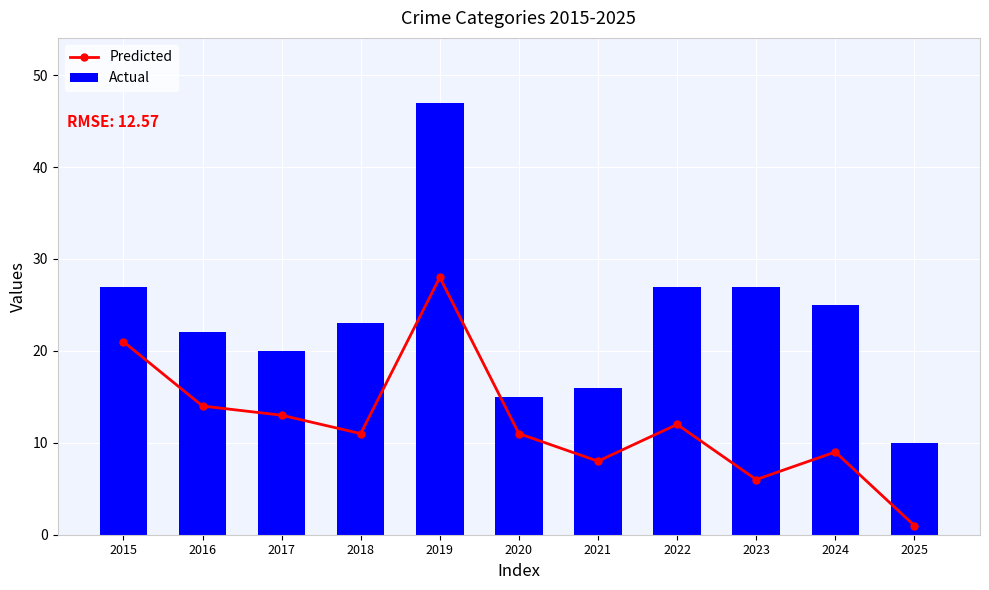

At 2022, list the series in order from largest to smallest.

Actual, Predicted